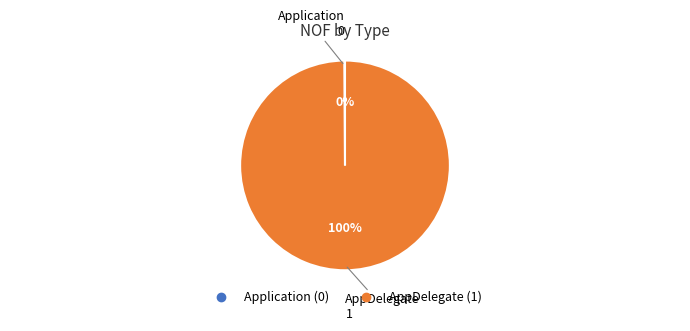

True or false: AppDelegate accounts for 100% of the total.

True